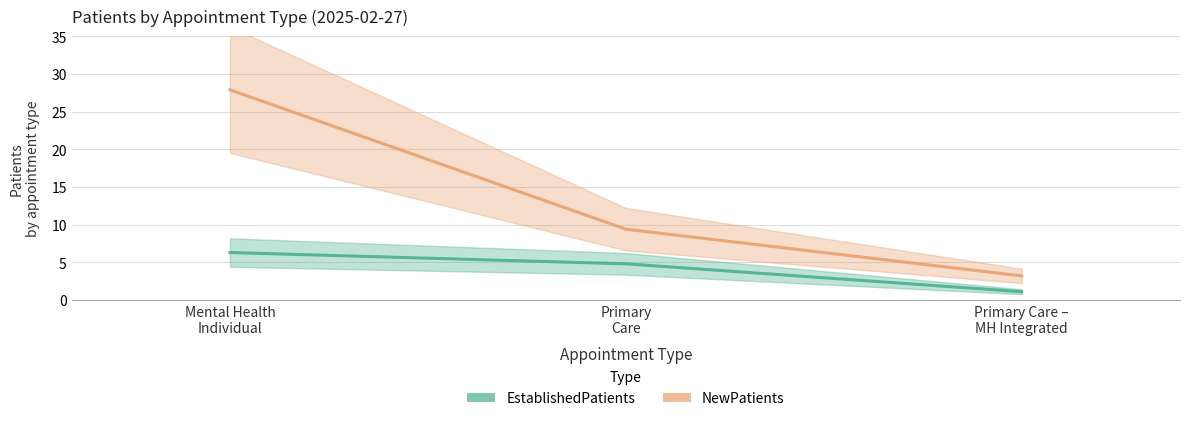

Rank the series by their average value, from lowest to highest.

EstablishedPatients, NewPatients